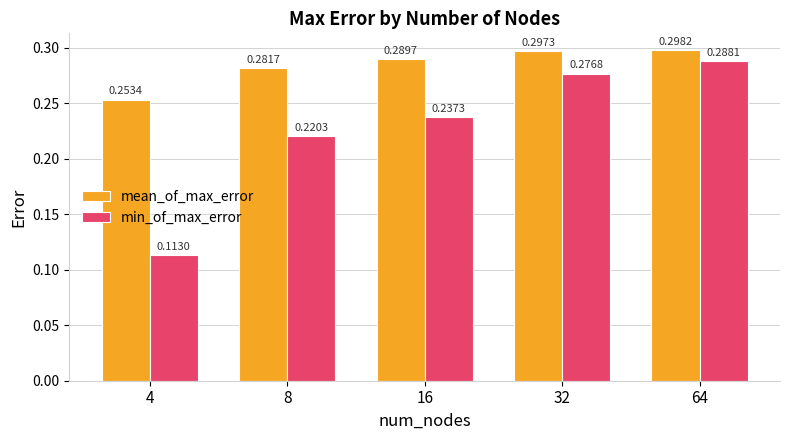

Which series changed the most between 16 and 64?

min_of_max_error